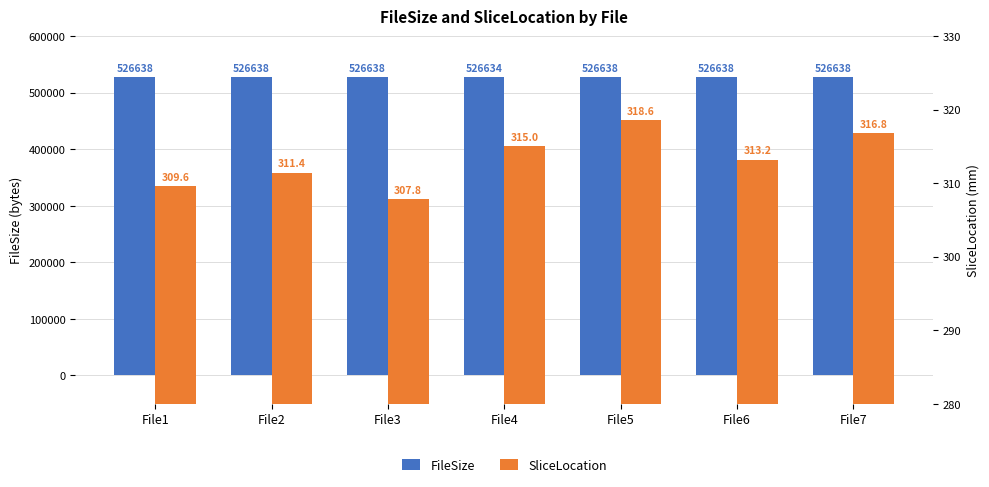

Reading right to left, list all the values displayed in this chart.

FileSize: 526638.0	526638.0	526638.0	526634.0	526638.0	526638.0	526638.0
SliceLocation: 316.8	313.2	318.6	315.0	307.8	311.4	309.6